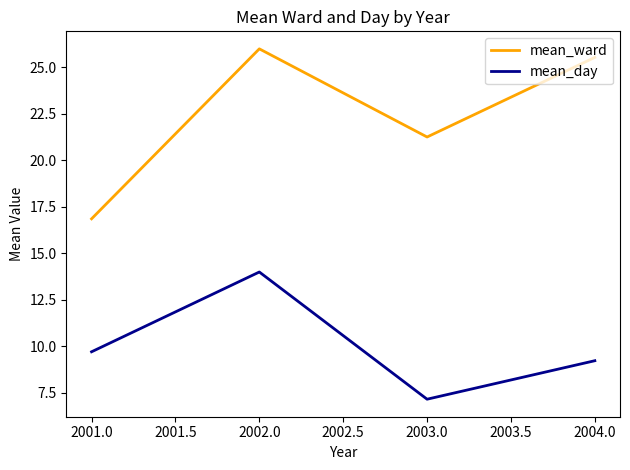

What is the smallest value displayed?

7.2